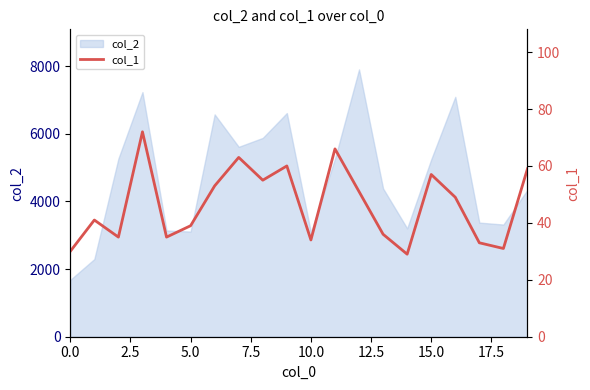

What is the minimum value for col_2?

1680